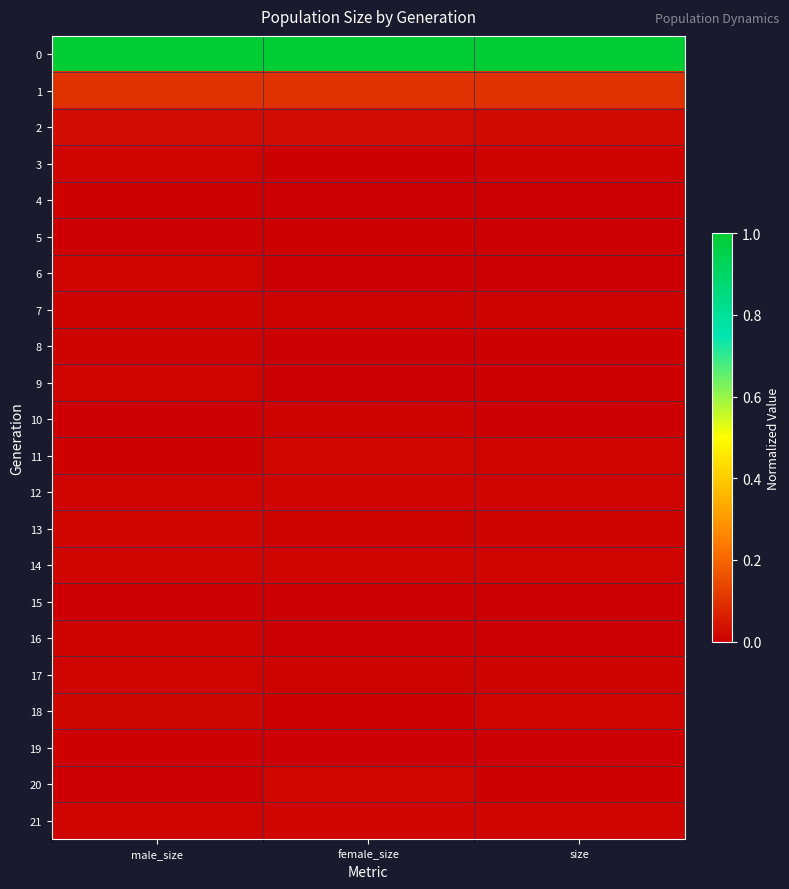

Which category has the lowest value across all series?

female_size